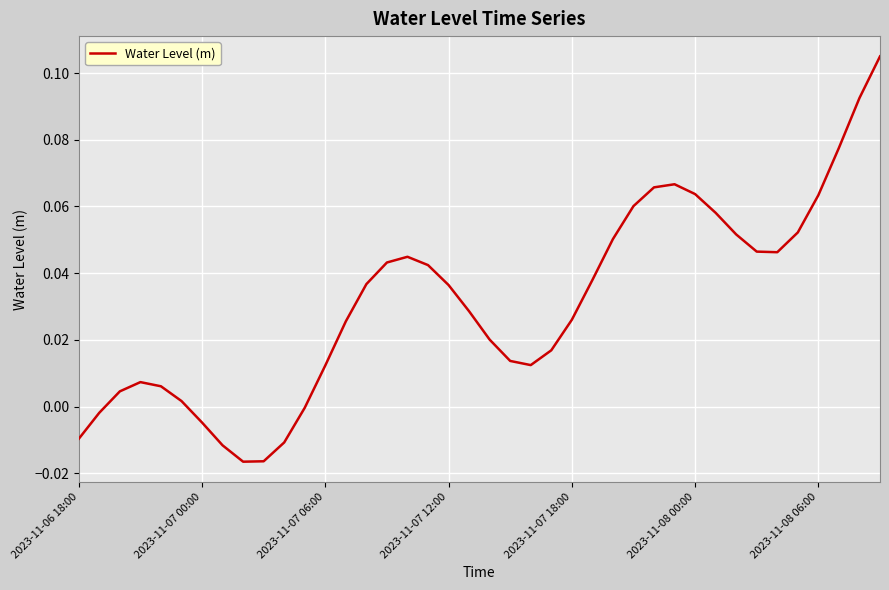

How many lines are shown in the chart?

1